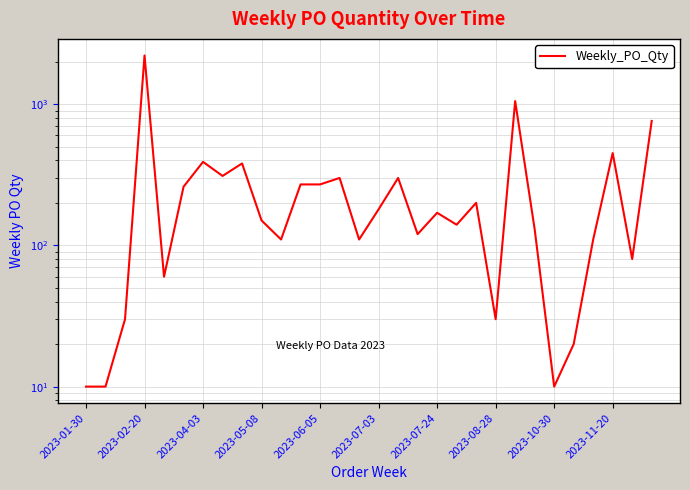

Is it true that the value at 29 is 760?

True